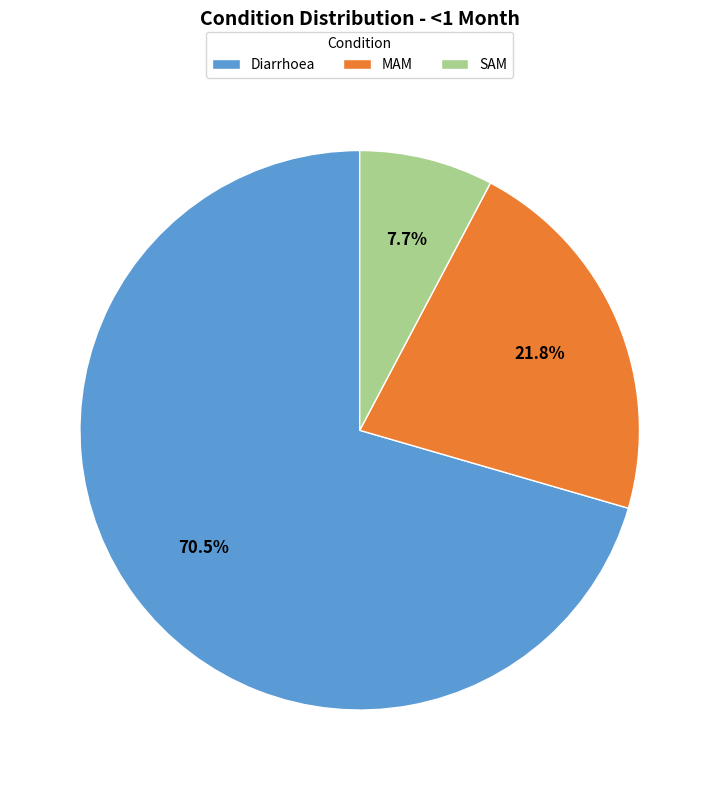

Count the number of slices in the pie.

3